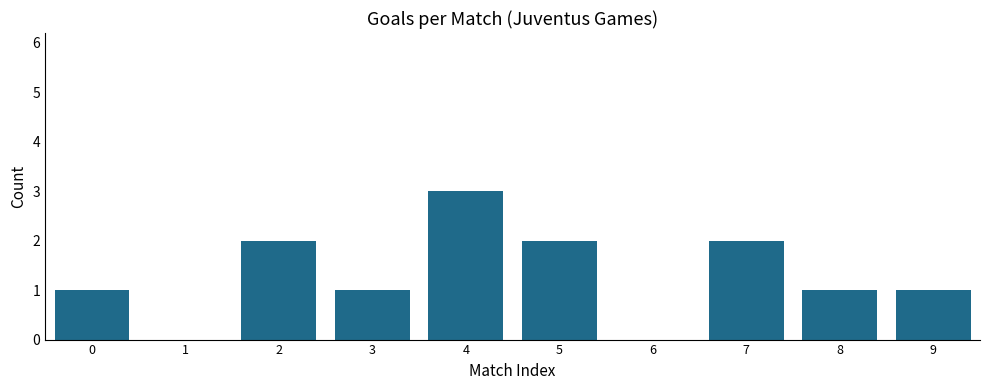

Reading left to right, what are all the values shown in this chart?

1	0	2	1	3	2	0	2	1	1